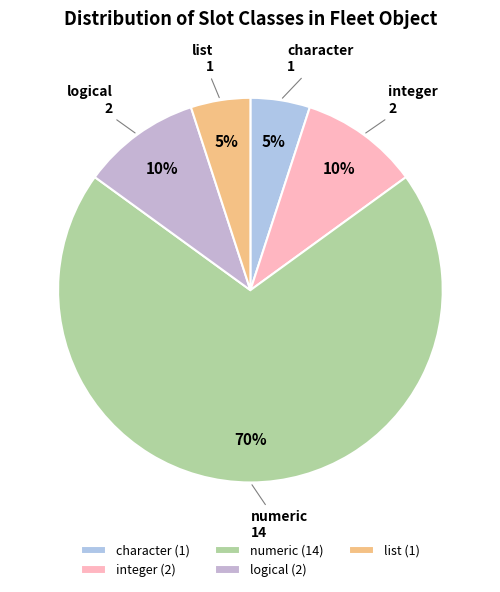

To the nearest percent, what is the difference between the largest and smallest slice percentages?

65%